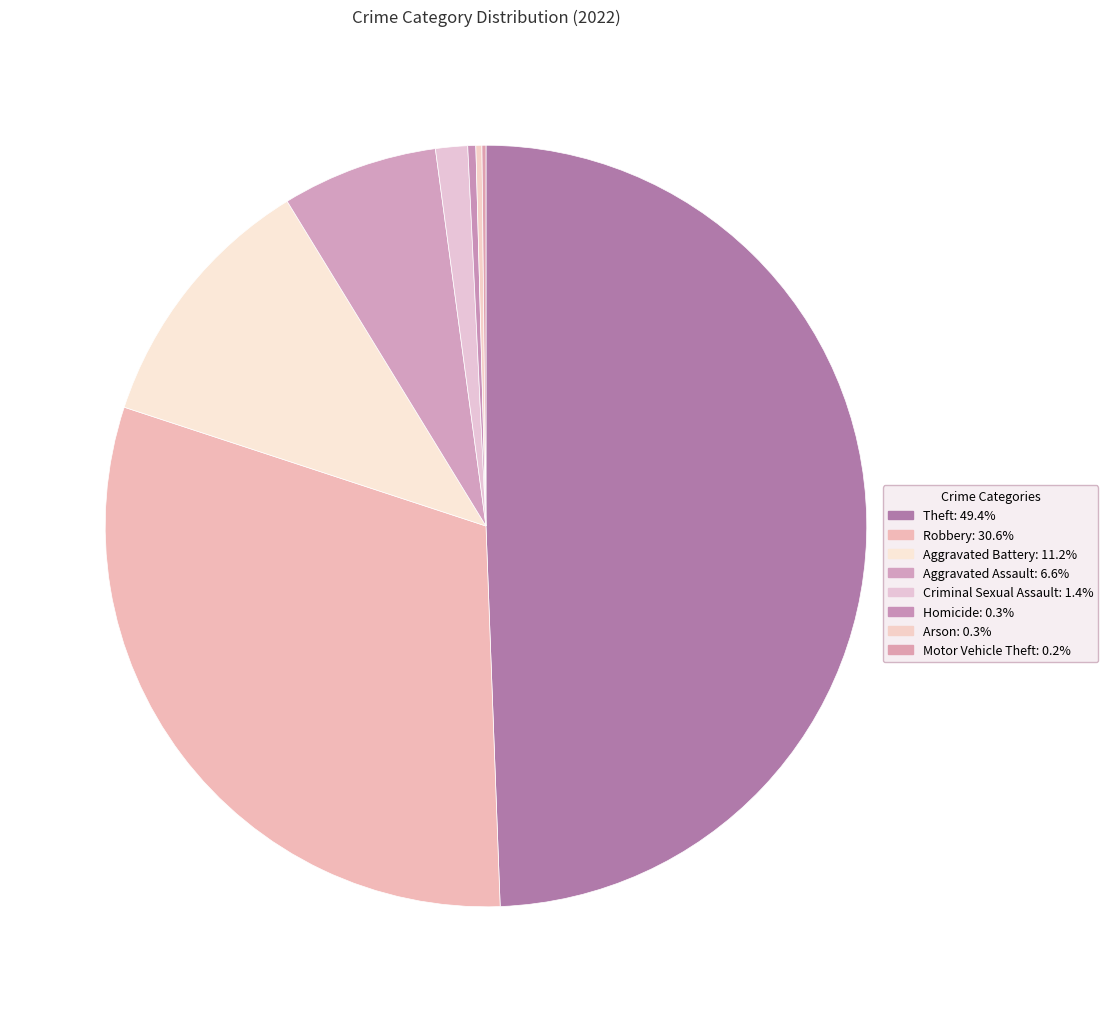

Approximately how many times larger is the value at Criminal Sexual Assault compared to Homicide?

4.0